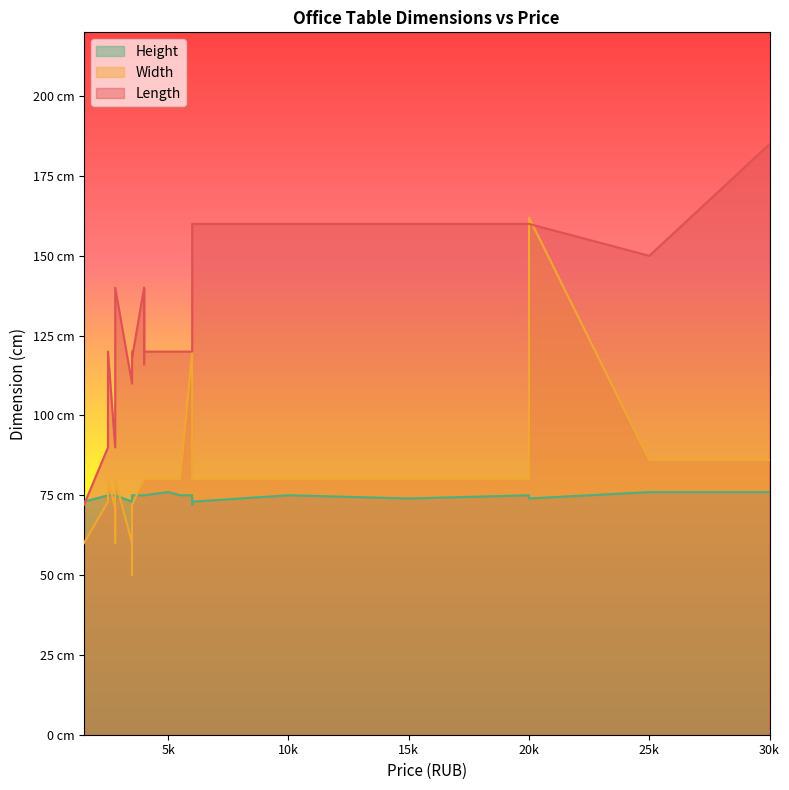

Count the number of data series in this chart.

3